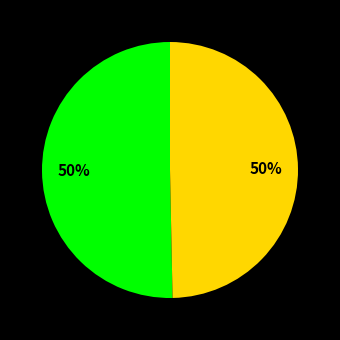

To the nearest percent, what is the average slice percentage?

50%